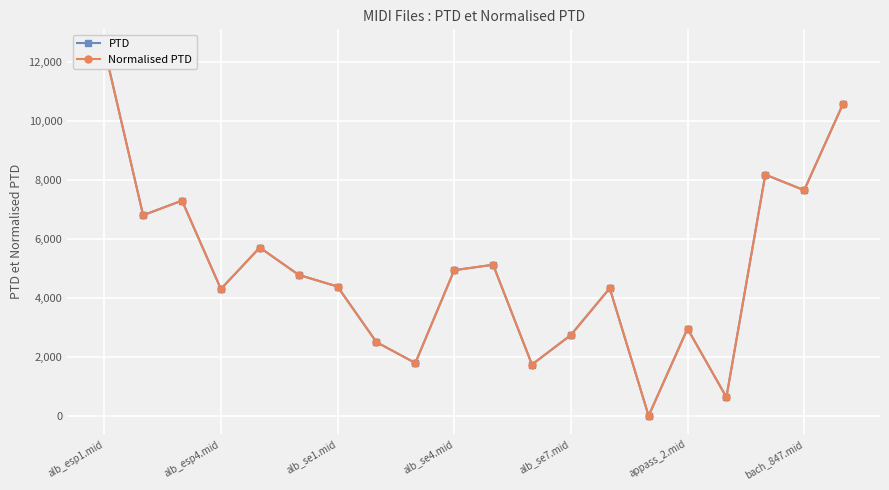

How many distinct data groups are displayed?

2